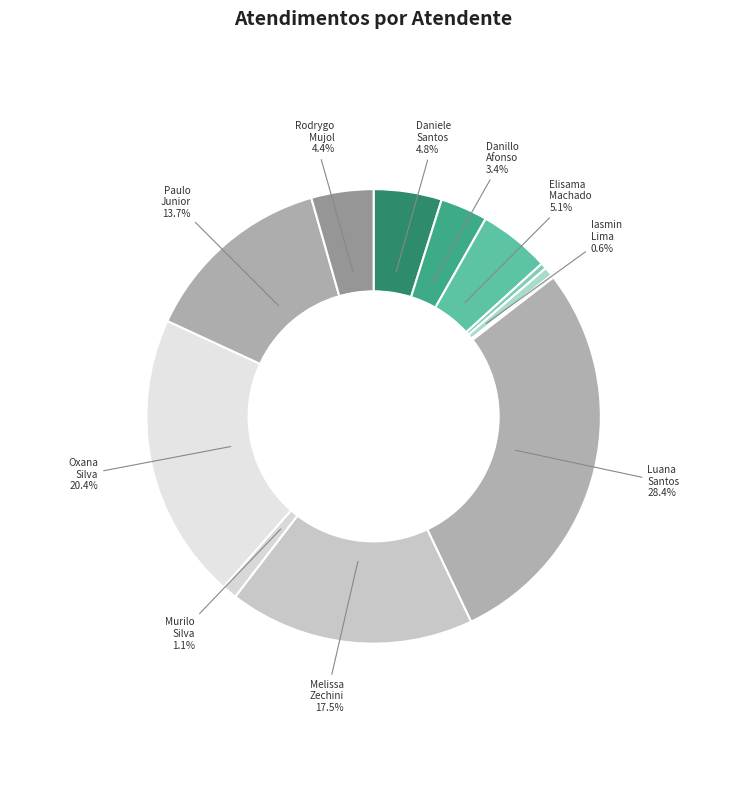

Rank the categories by value from lowest to highest.

Jefferson Dias dos Santos, Emanuele Taiete Benigno, Iasmin Correa de Lima, Murilo Henrique Silva, Danillo Cavalheiro Afonso, Rodrygo Moura Mujol, Daniele Aparecida dos Santos, Elisama Walter Machado, Paulo Roberto da Silva Junior, Melissa Maria Caleffi Zechini, Oxana Andreli da Silva, Luana Cristine Sa dos Santos